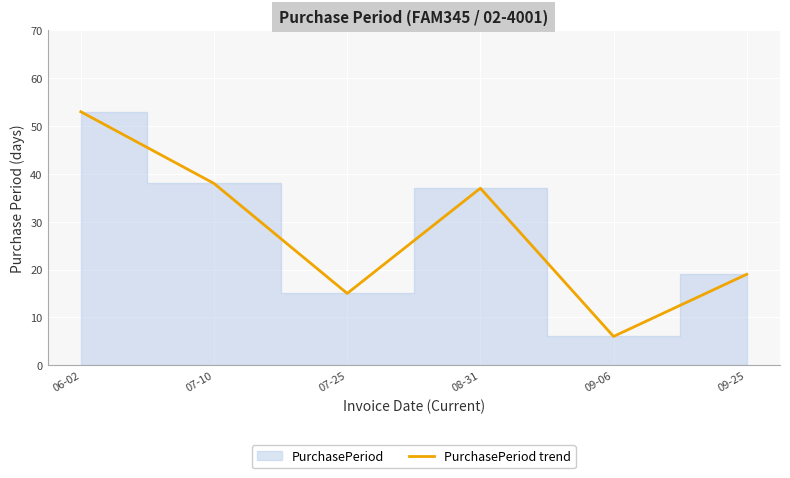

How many points are higher than both their immediate neighbors (excluding endpoints)?

1